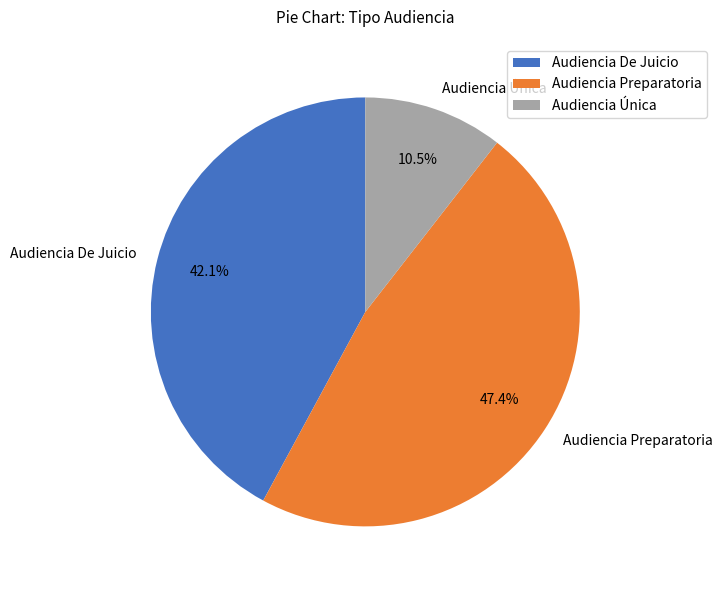

To the nearest percent, what portion does Audiencia Preparatoria represent?

47%